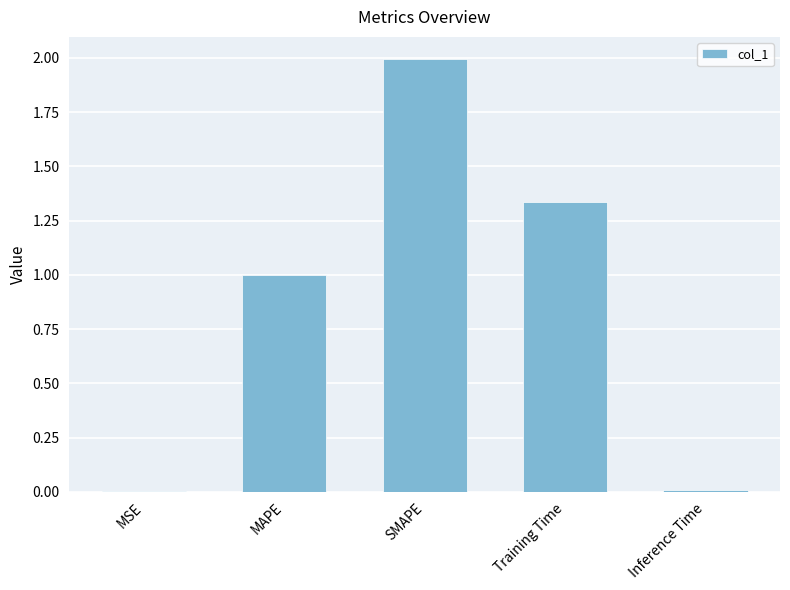

Is it true that the value at MSE is 0.0?

True